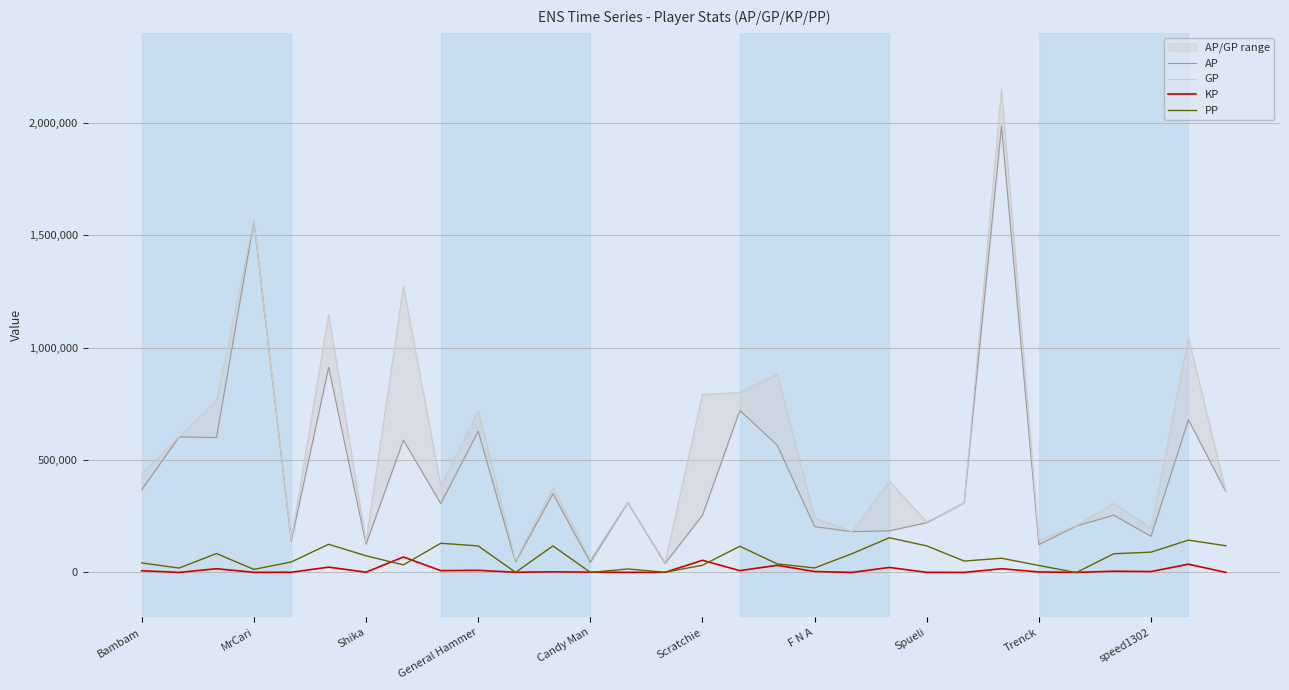

How many interior local peaks does the AP series have?

11